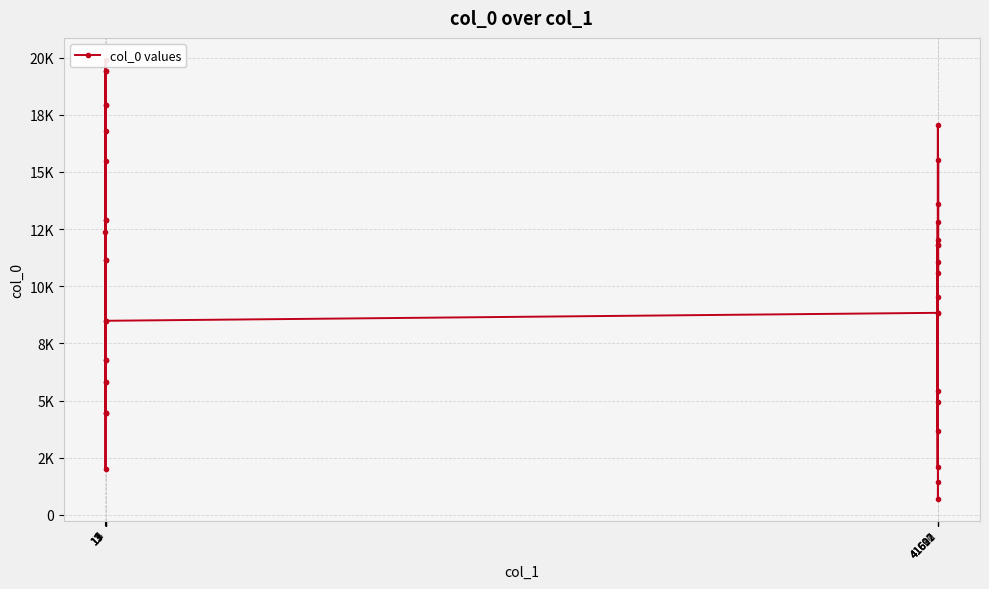

What is the difference between the maximum and minimum values?

19196